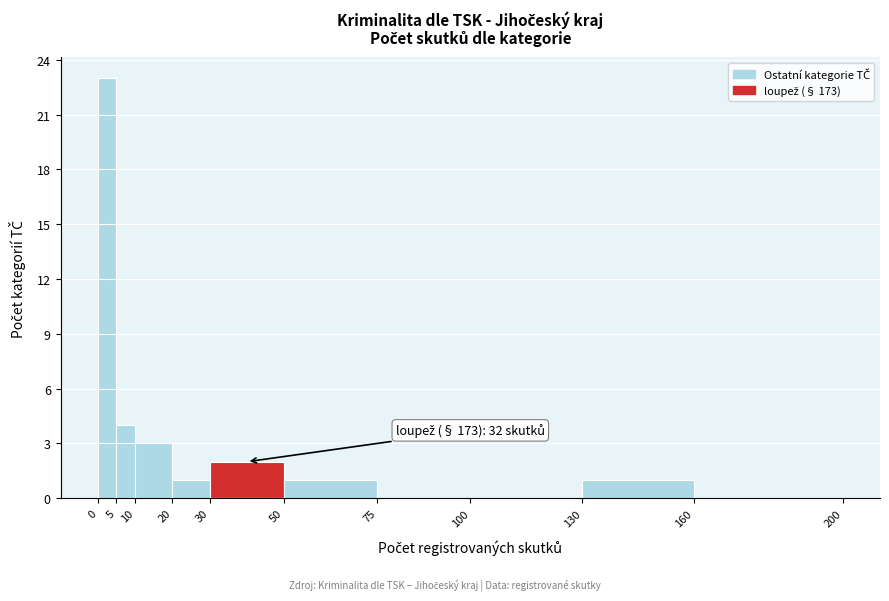

Which range on the x-axis has the tallest bar?

0 to 5